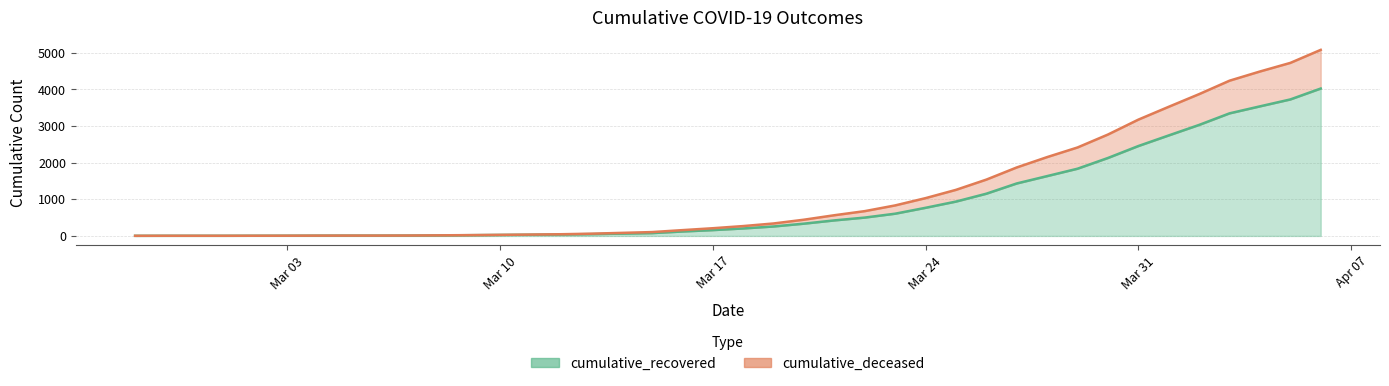

The value of cumulative_deceased at 2020-03-15 is 165. True or false?

False